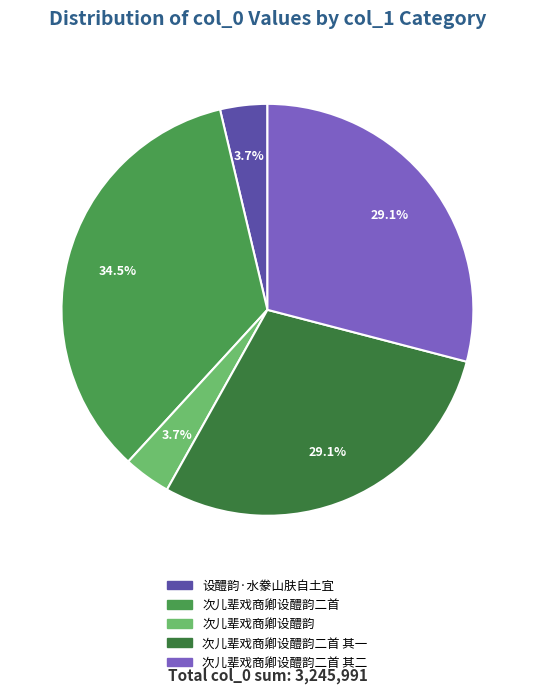

How many segments does this pie chart have?

5